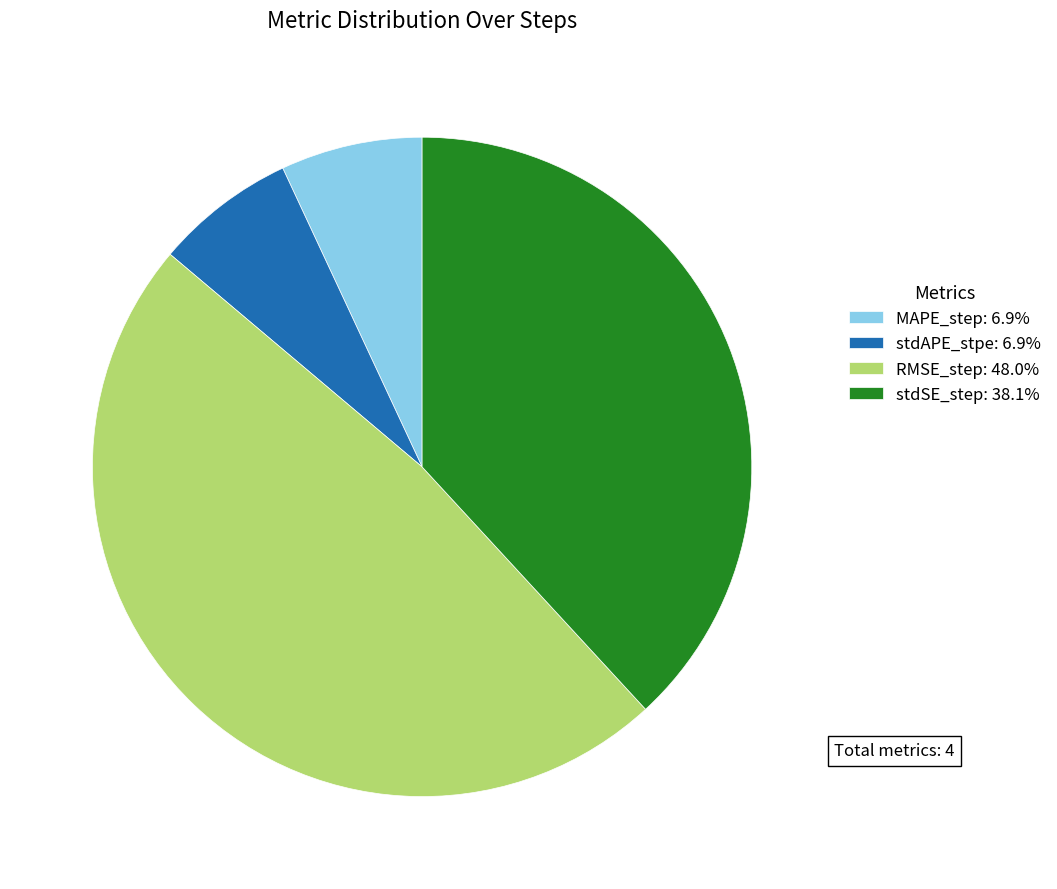

Which category has the biggest portion of the pie?

RMSE_step